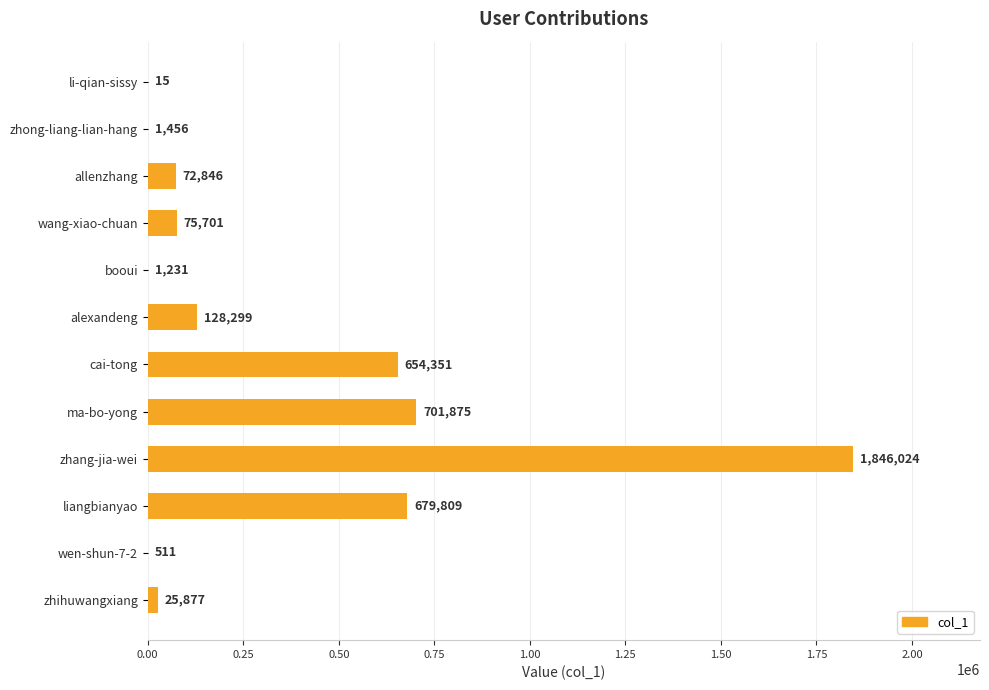

Which category has the highest value across all series?

zhang-jia-wei